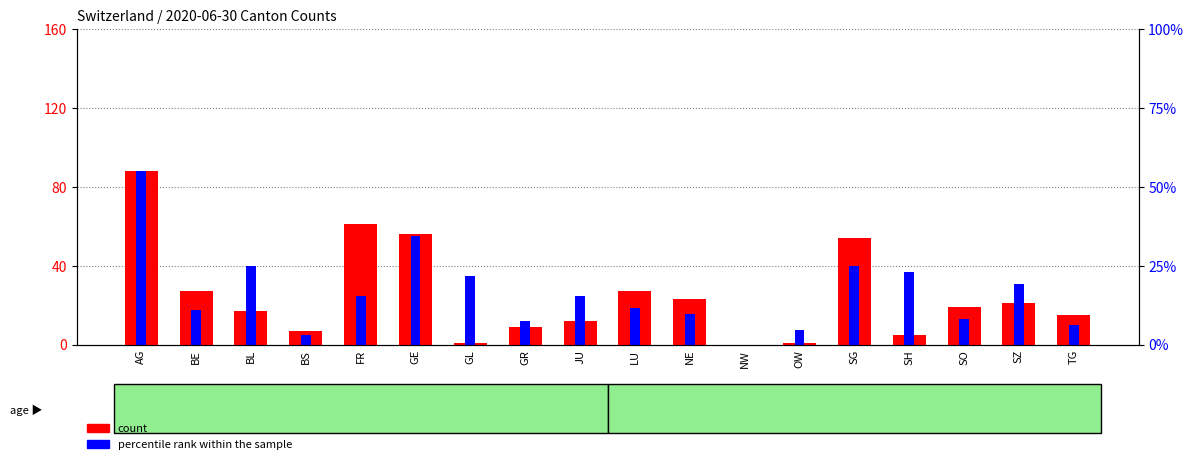

What is the difference between the maximum and minimum values in the percentile rank within the sample series?

88.0